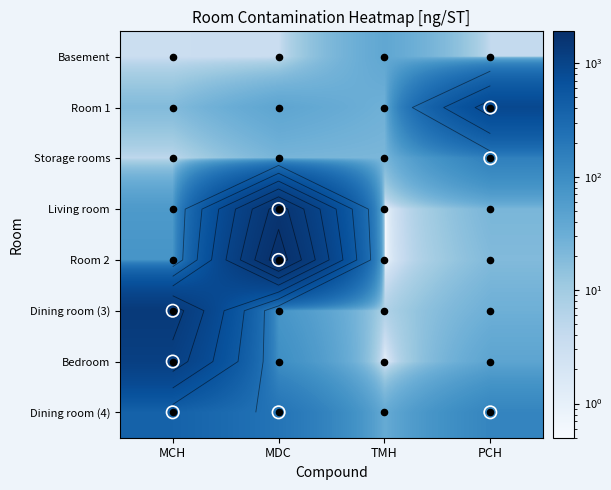

How many data points does each series have?

4